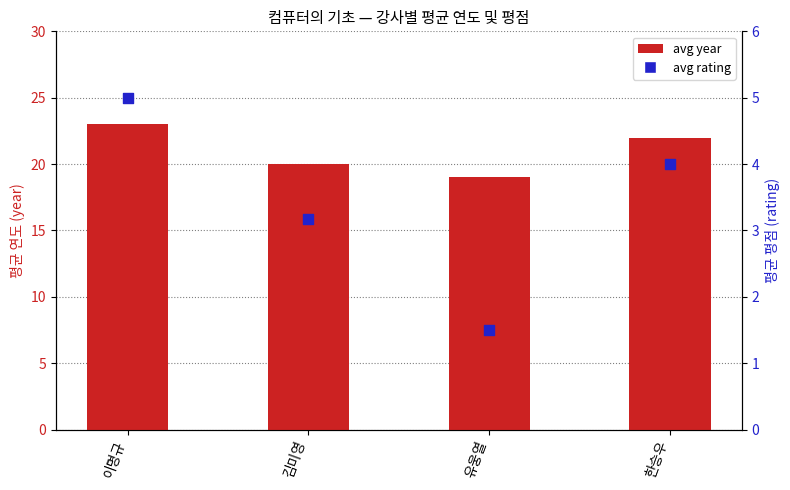

Is the value of avg year at 이명규 greater than the value of avg rating at 유웅열?

Yes